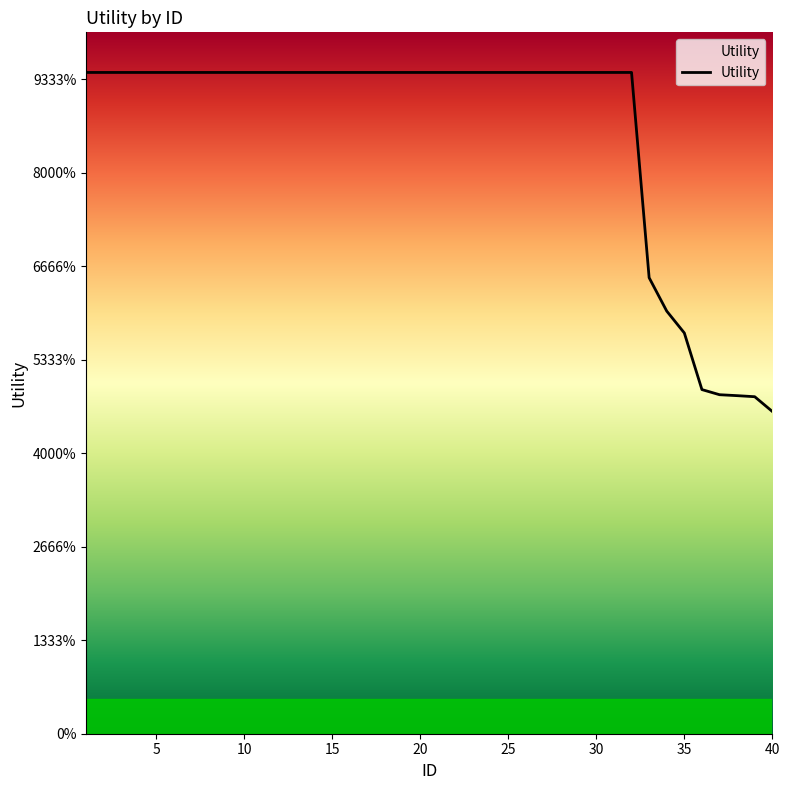

Does the chart have visible grid lines?

No